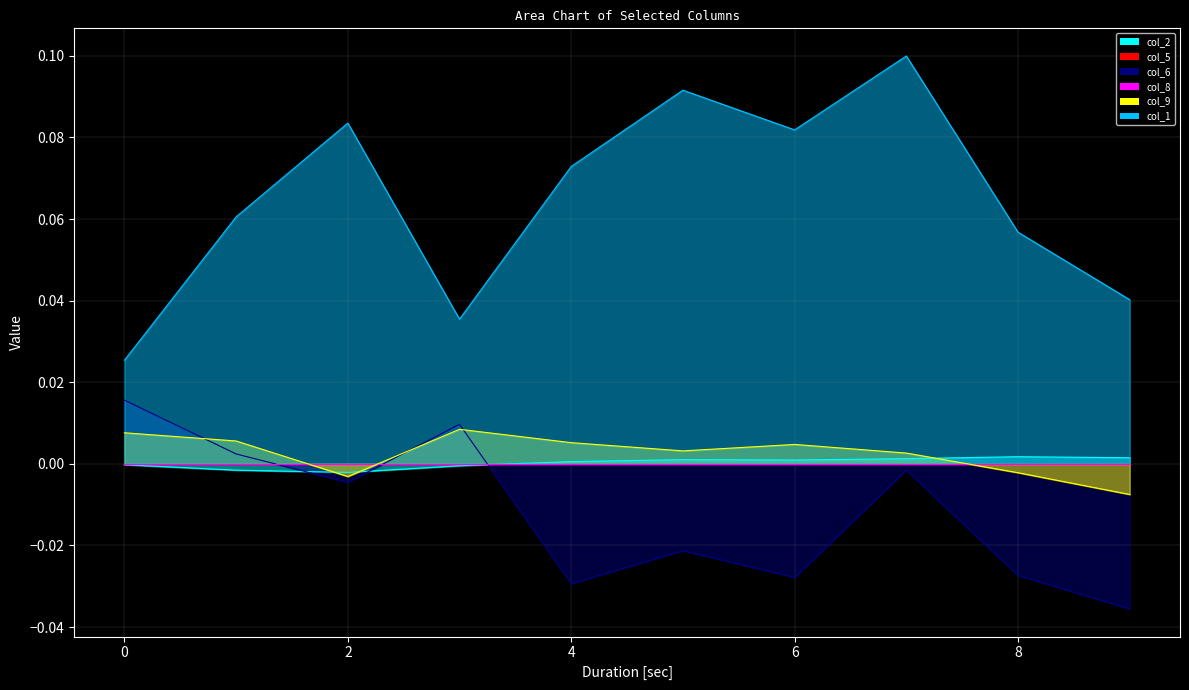

Does the chart have visible grid lines?

Yes